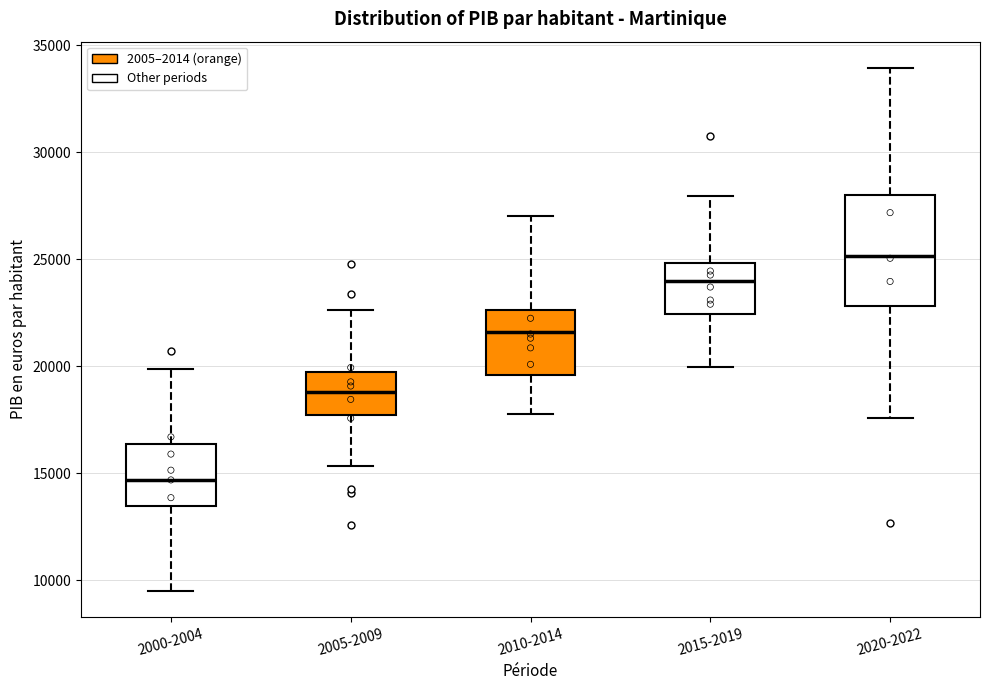

Reading left to right, read every box against the y-axis: the position of its median line, the range the box covers, and the ends of its whiskers. The values are not printed on the chart, so give them approximately, as read against the axis.

2000-2004: median 14500, box 13500 to 16500, whiskers 9500 to 20000
2005-2009: median 19000, box 17500 to 19500, whiskers 15500 to 22500
2010-2014: median 21500, box 19500 to 22500, whiskers 18000 to 27000
2015-2019: median 24000, box 22500 to 25000, whiskers 20000 to 28000
2020-2022: median 25000, box 23000 to 28000, whiskers 17500 to 34000